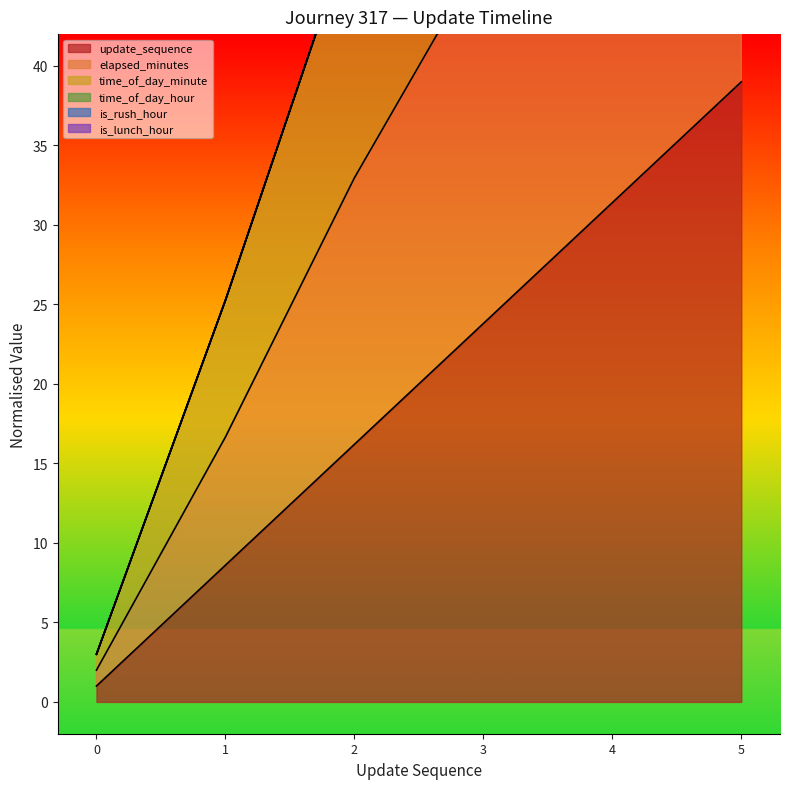

What is the sum of the elapsed_minutes values at 2 and 0?

35.0